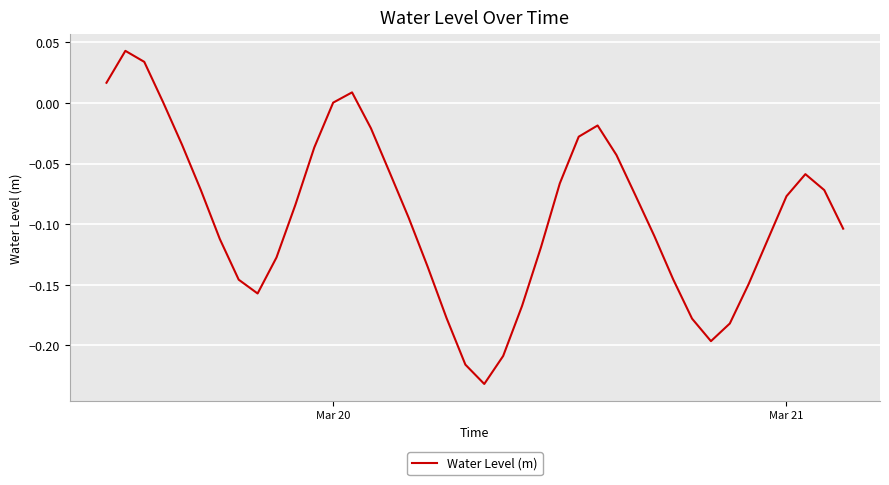

What is the difference between the maximum and minimum values?

0.3